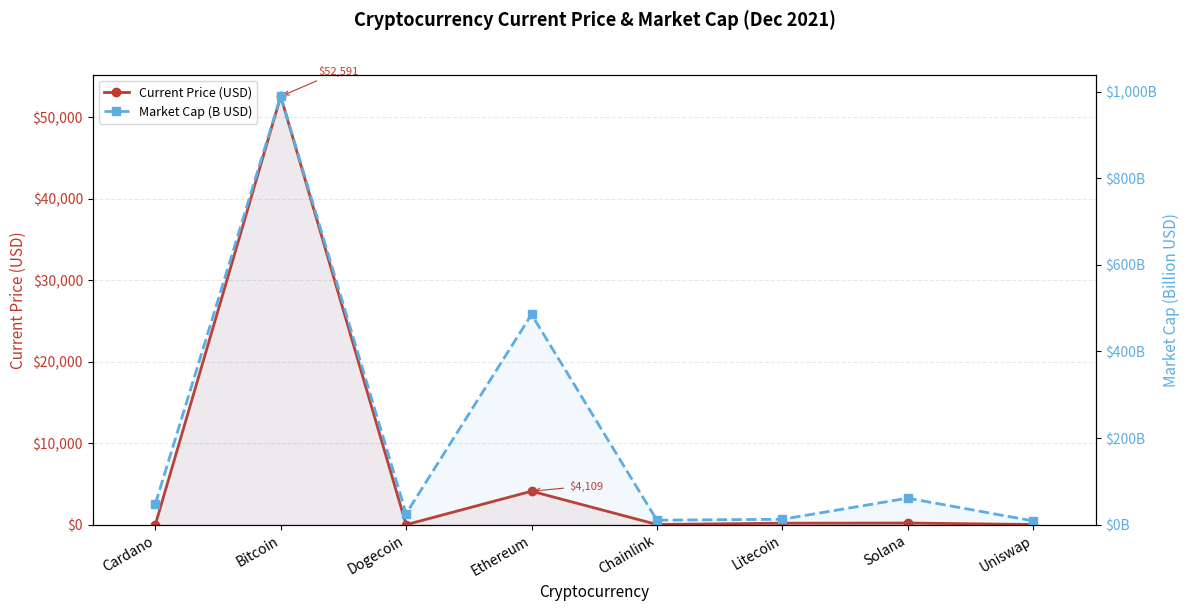

Reading left to right, transcribe all the data shown in this chart.

Current Price (USD): 1.5	52591.0	0.2	4109.0	22.3	181.0	201.0	19.3
Market Cap (B USD): 48.1	989.2	25.4	485.3	10.4	12.4	61.2	8.7